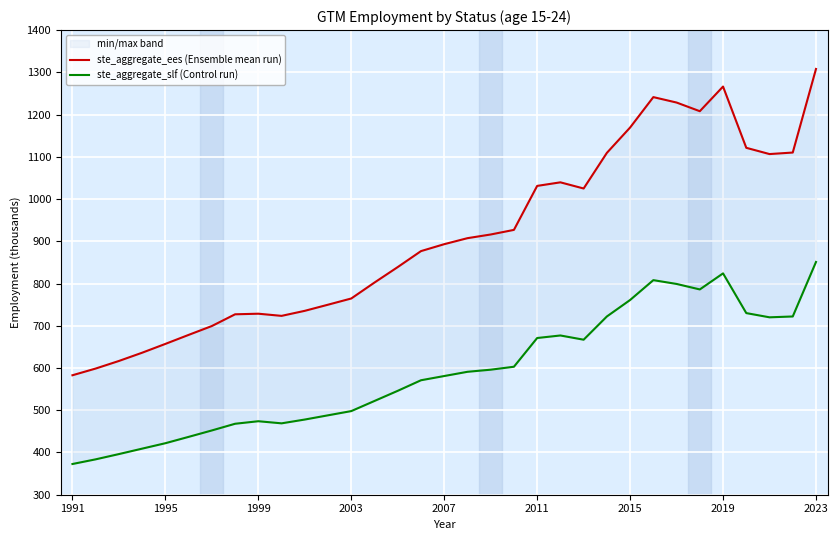

How many lines are shown in the chart?

2